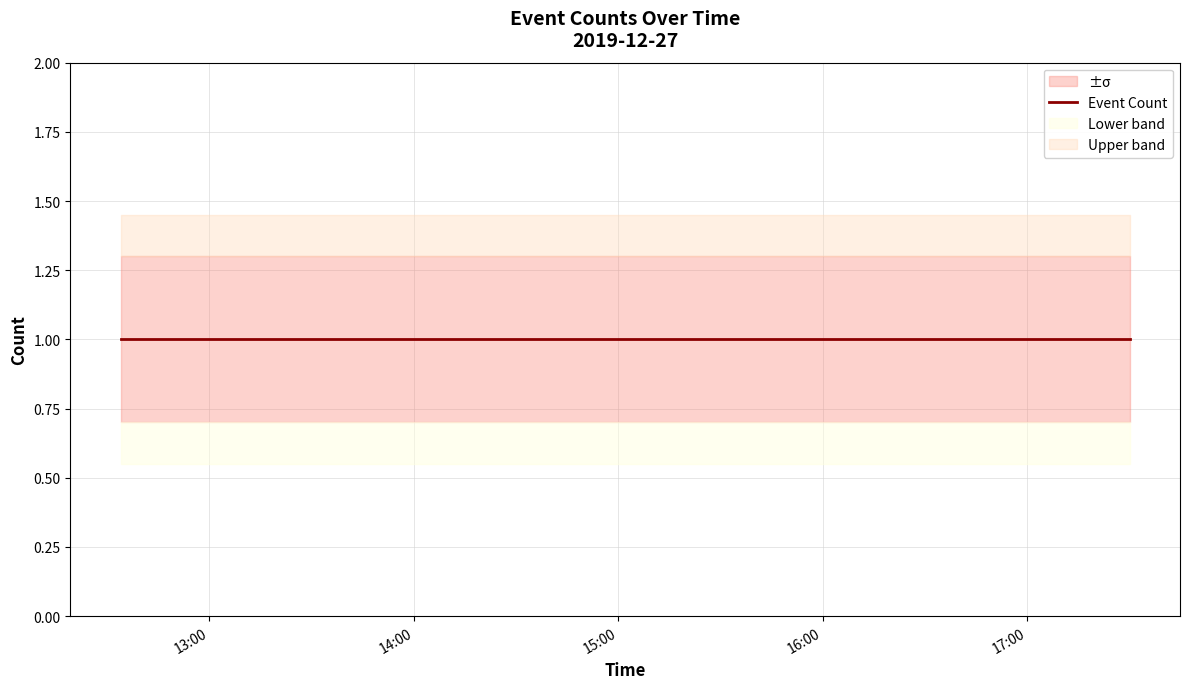

Reading left to right, extract all data points from this chart.

Event Count: 1.0	1.0	1.0	1.0	1.0	1.0	1.0
Upper Bound: 1.3	1.3	1.3	1.3	1.3	1.3	1.3
Lower Bound: 0.7	0.7	0.7	0.7	0.7	0.7	0.7